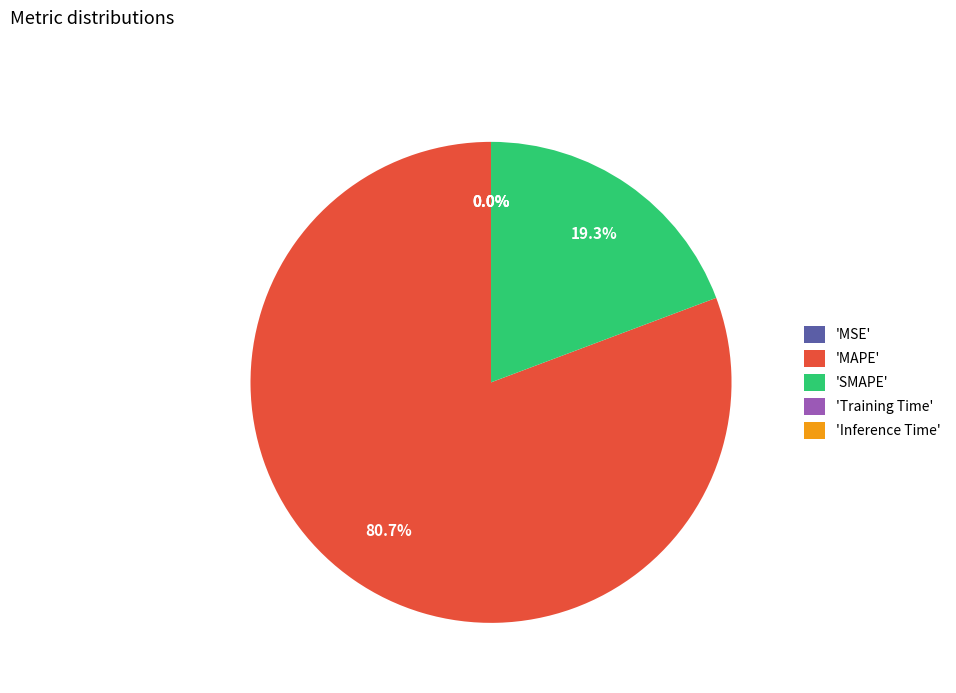

What percentage is NOT represented by 'MAPE'?

19.3%